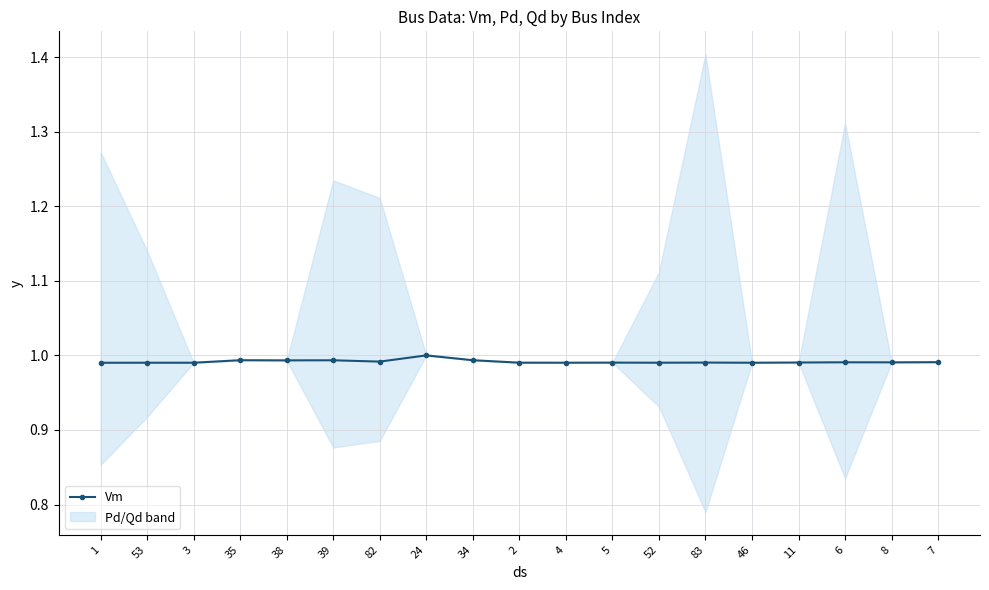

What is the sum of the values at 2 and 24?

2.0